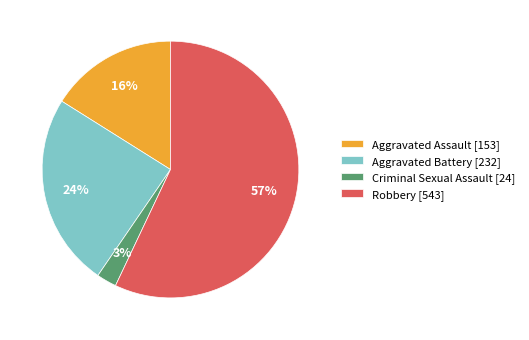

Count the number of slices in the pie.

4